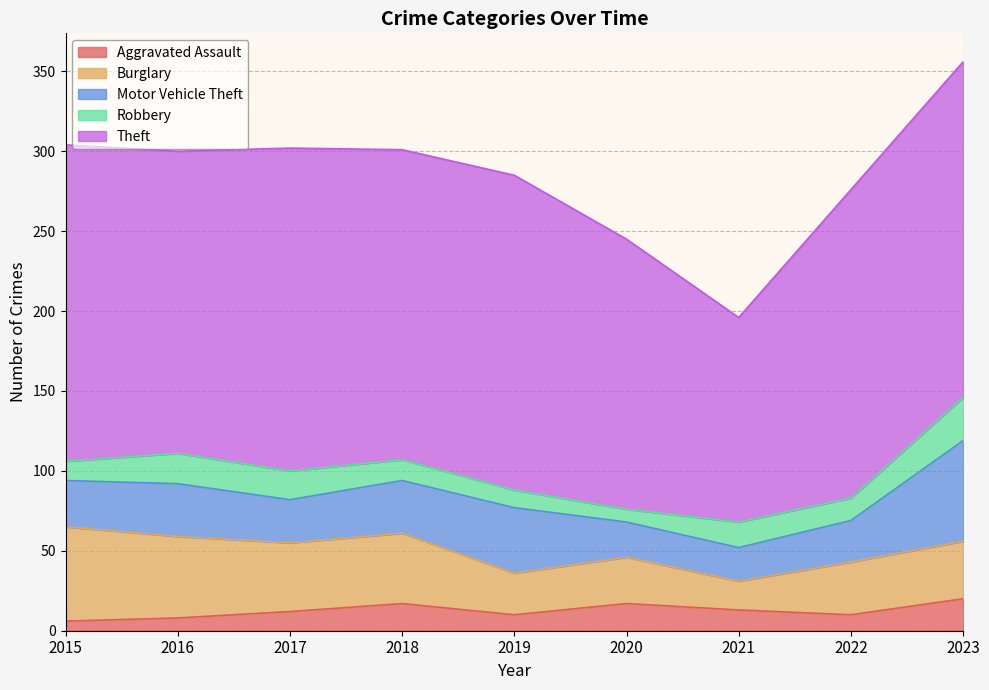

At which label is Robbery closest to 17?

2017